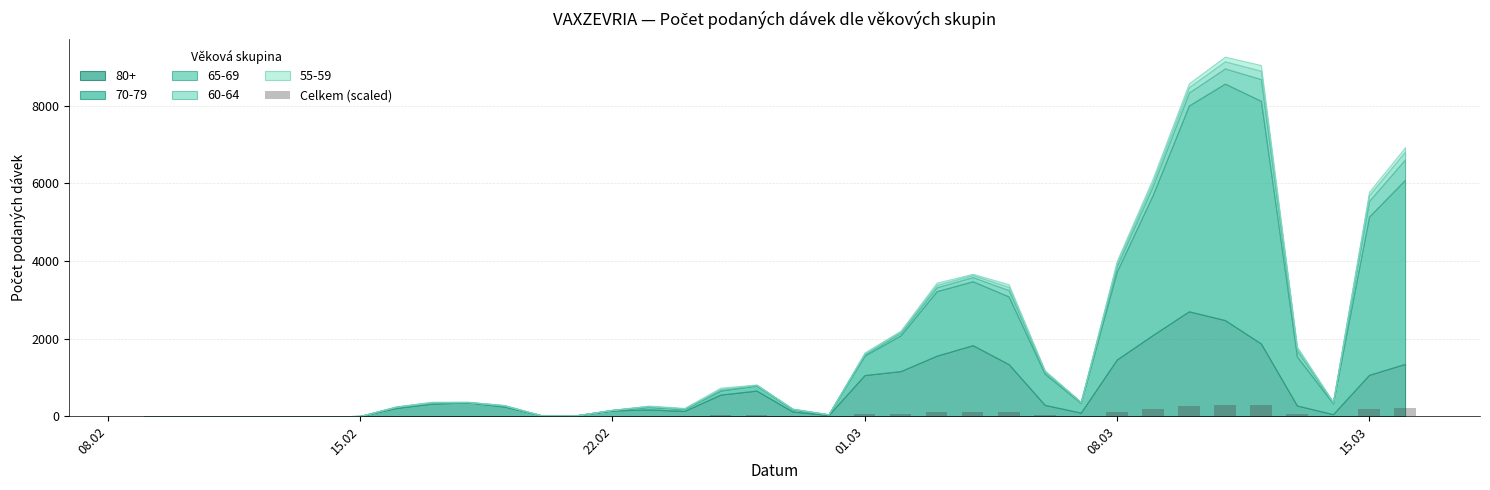

What is the greatest value displayed?

284.3